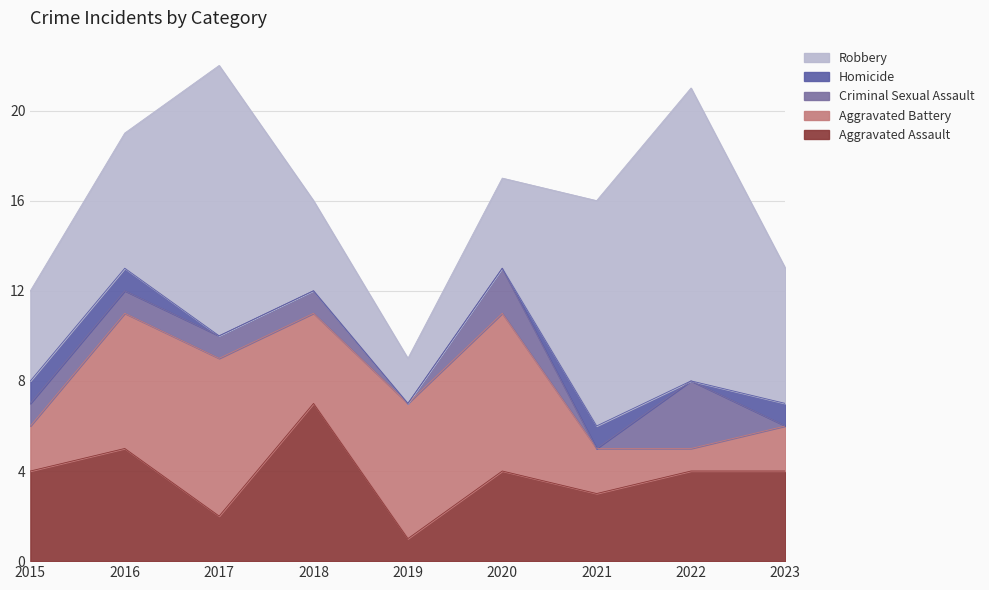

Which series changed the most between 2015 and 2016?

Aggravated Battery